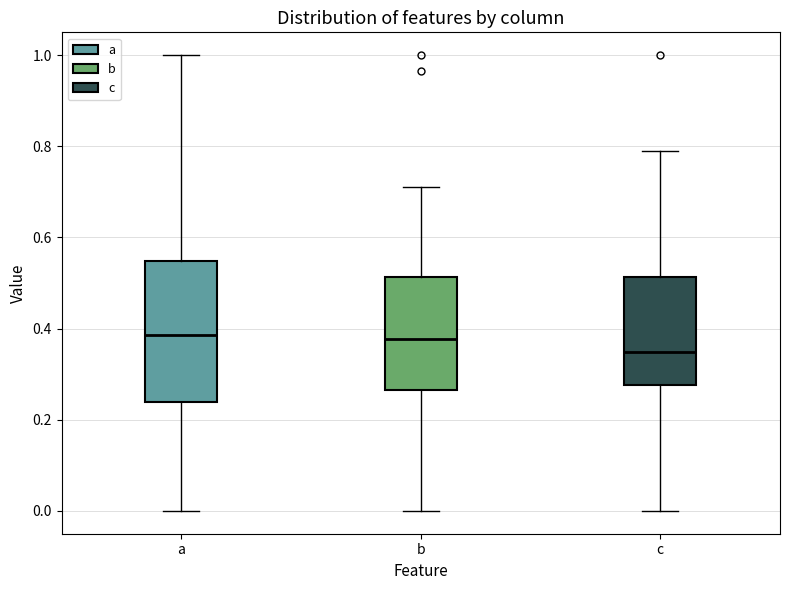

Reading left to right, read every box against the y-axis: the position of its median line, the range the box covers, and the ends of its whiskers. The values are not printed on the chart, so give them approximately, as read against the axis.

a: median 0.38, box 0.24 to 0.54, whiskers 0.00 to 1.00
b: median 0.38, box 0.26 to 0.52, whiskers 0.00 to 0.72
c: median 0.34, box 0.28 to 0.52, whiskers 0.00 to 0.80